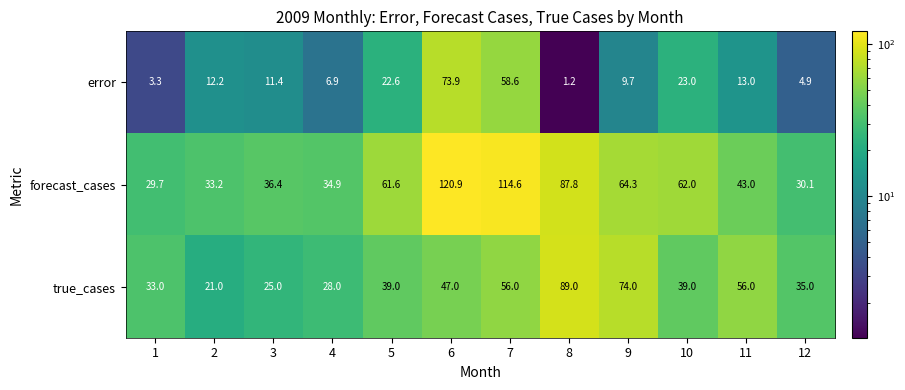

What is the approximate value of error at 7?

58.6